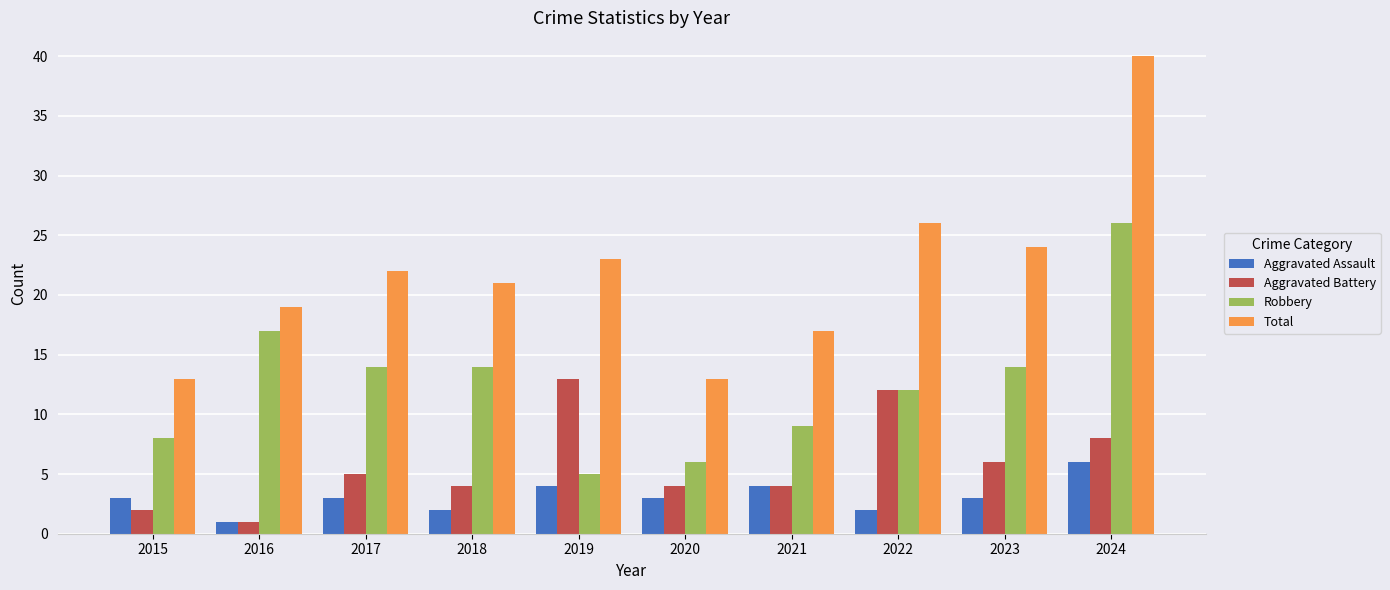

Reading left to right, what are all the values shown in this chart?

Aggravated Assault: 3	1	3	2	4	3	4	2	3	6
Aggravated Battery: 2	1	5	4	13	4	4	12	6	8
Robbery: 8	17	14	14	5	6	9	12	14	26
Total: 13	19	22	21	23	13	17	26	24	40